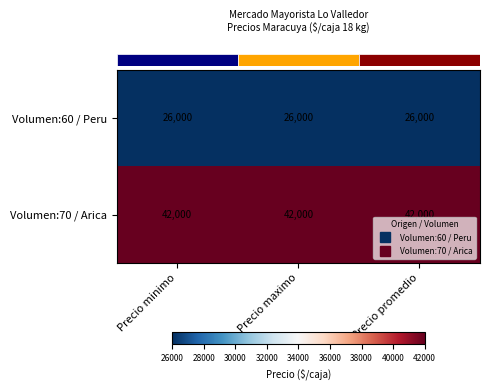

At Precio promedio, list the series in order from smallest to largest.

Volumen:60 / Peru, Volumen:70 / Arica